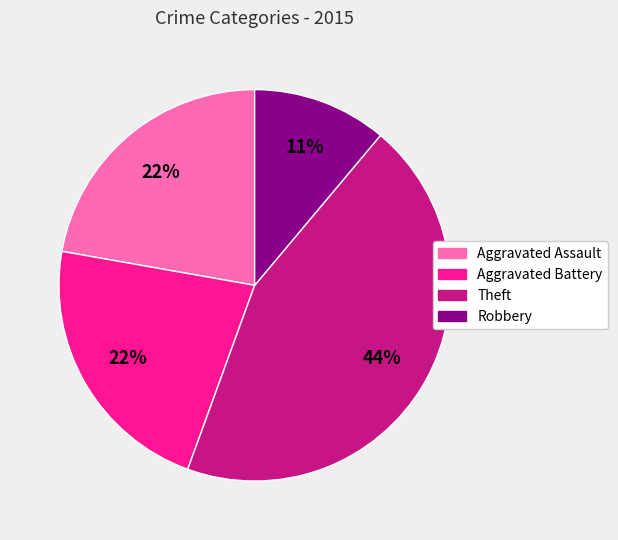

True or false: Robbery accounts for 11% of the total.

True